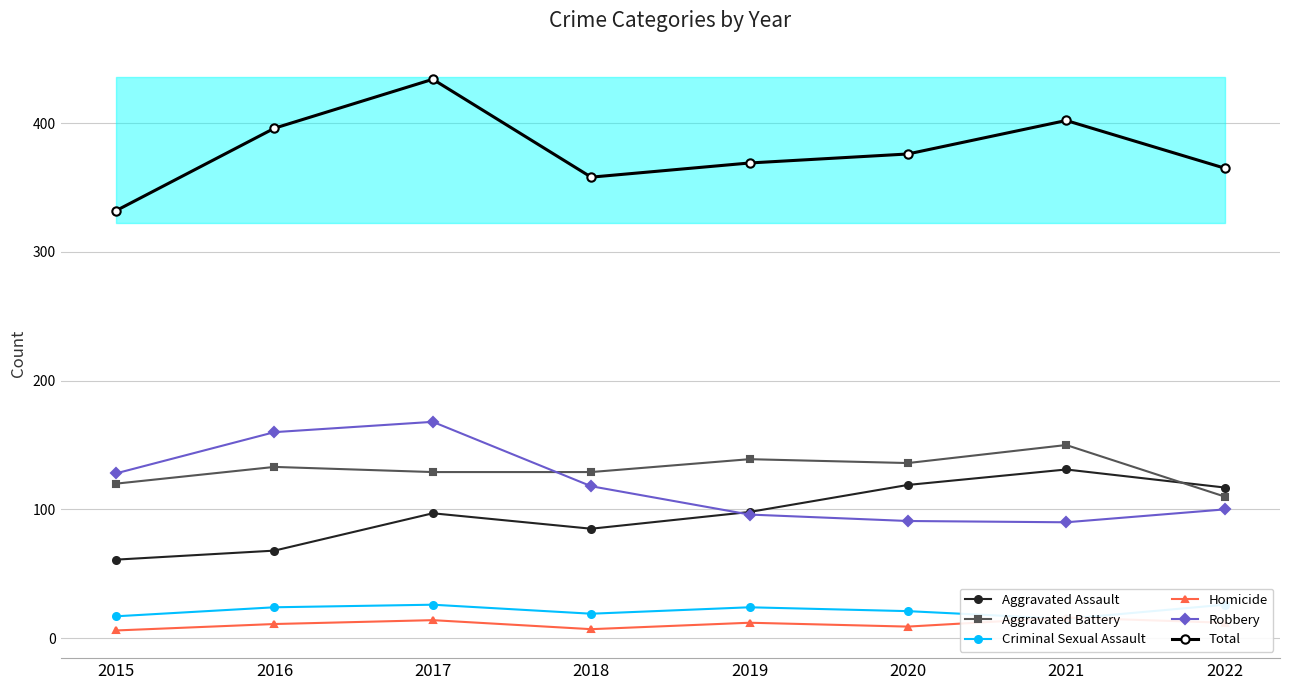

Reading left to right, list all the values displayed in this chart.

Aggravated Assault: 2015=61	2016=68	2017=97	2018=85	2019=98	2020=119	2021=131	2022=117
Aggravated Battery: 2015=120	2016=133	2017=129	2018=129	2019=139	2020=136	2021=150	2022=110
Criminal Sexual Assault: 2015=17	2016=24	2017=26	2018=19	2019=24	2020=21	2021=15	2022=26
Homicide: 2015=6	2016=11	2017=14	2018=7	2019=12	2020=9	2021=16	2022=12
Robbery: 2015=128	2016=160	2017=168	2018=118	2019=96	2020=91	2021=90	2022=100
Total: 2015=332	2016=396	2017=434	2018=358	2019=369	2020=376	2021=402	2022=365